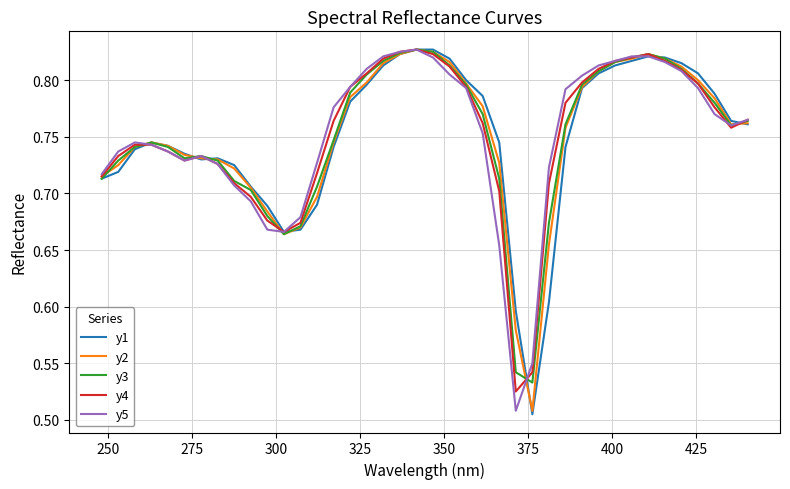

In y3, how many points are lower than both neighbors (excluding endpoints)?

4